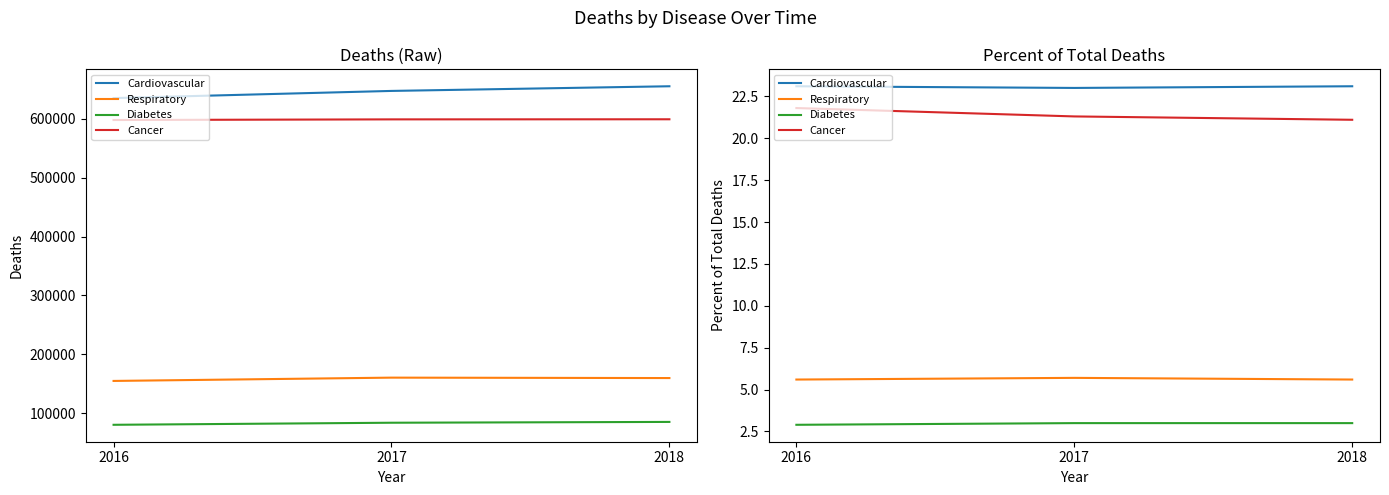

Reading right to left, what are all the values shown in this chart?

Cardiovascular: 2018=23.1	2017=23.0	2016=23.1
Respiratory: 2018=5.6	2017=5.7	2016=5.6
Diabetes: 2018=3.0	2017=3.0	2016=2.9
Cancer: 2018=21.1	2017=21.3	2016=21.8